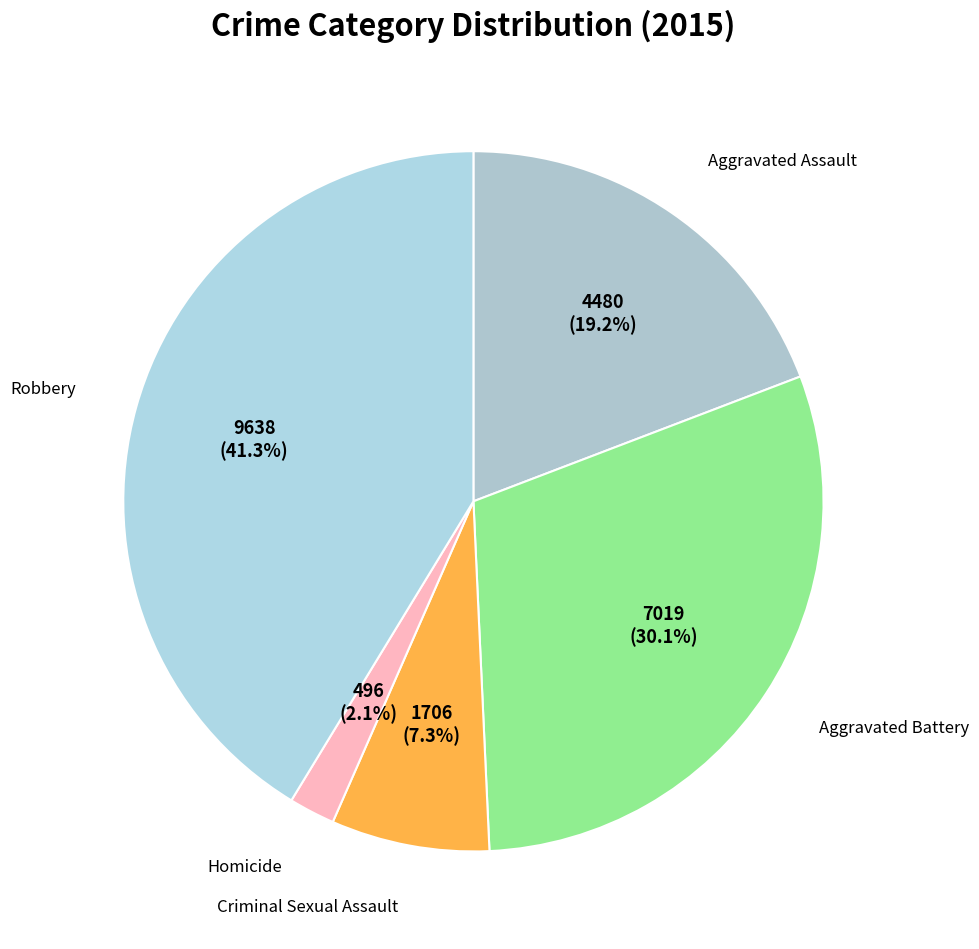

To the nearest percent, what is the difference between the largest and smallest slice percentages?

39%